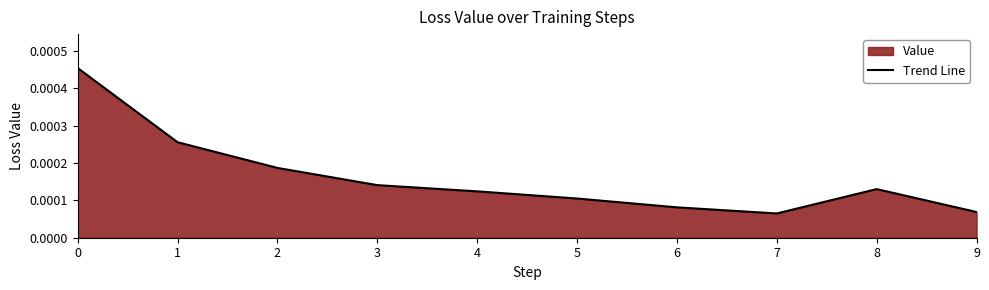

Count the values in the range 0 to 1.

10